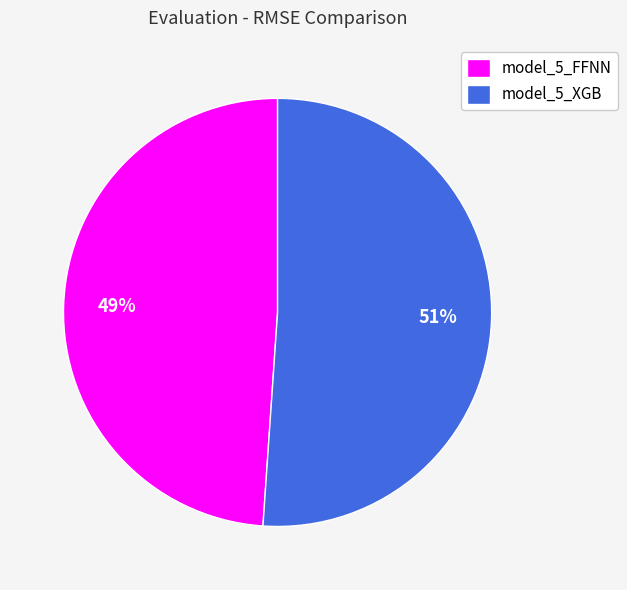

Which slice is the smallest?

model_5_FFNN